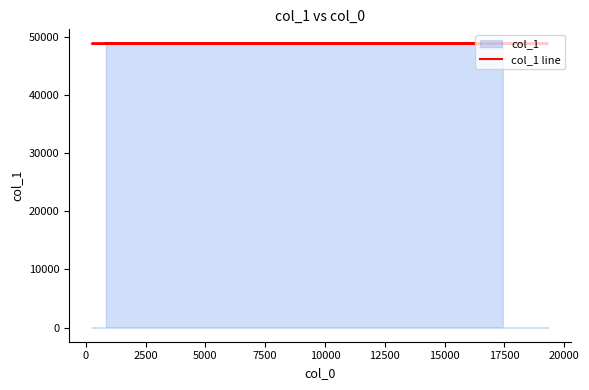

Reading left to right, transcribe all the data shown in this chart.

48778	48779	48780	48781	48782	48783	48784	48785	48786	48787	48788	48789	48790	48791	48792	48793	48794	48795	48796	48797